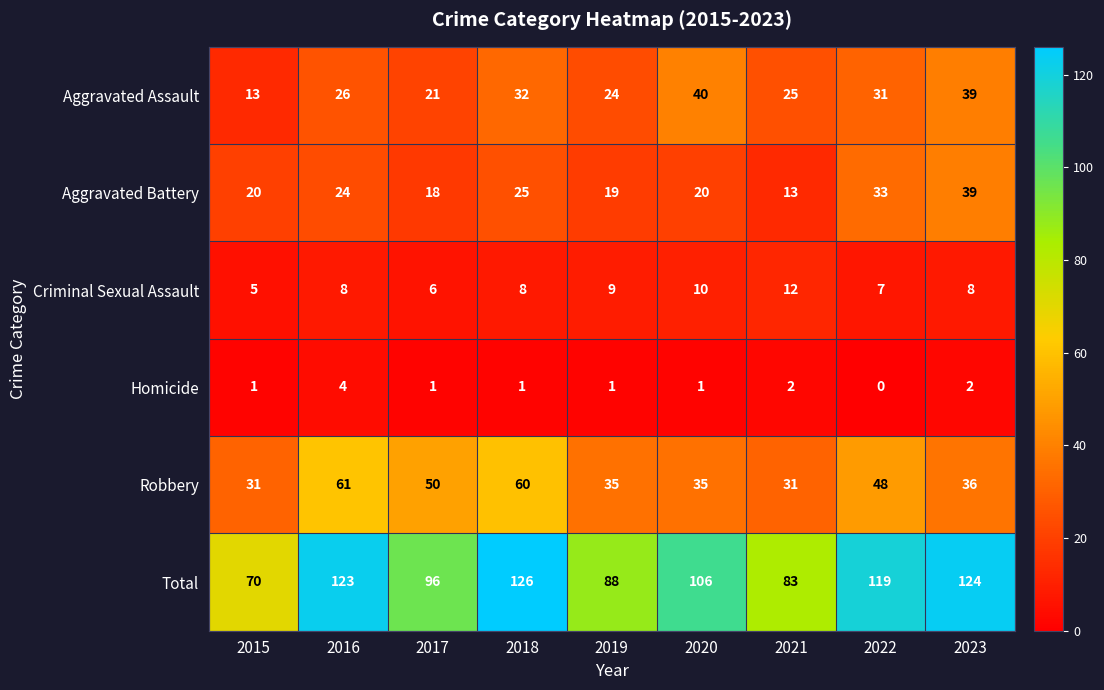

Which series has the widest spread of values?

Total